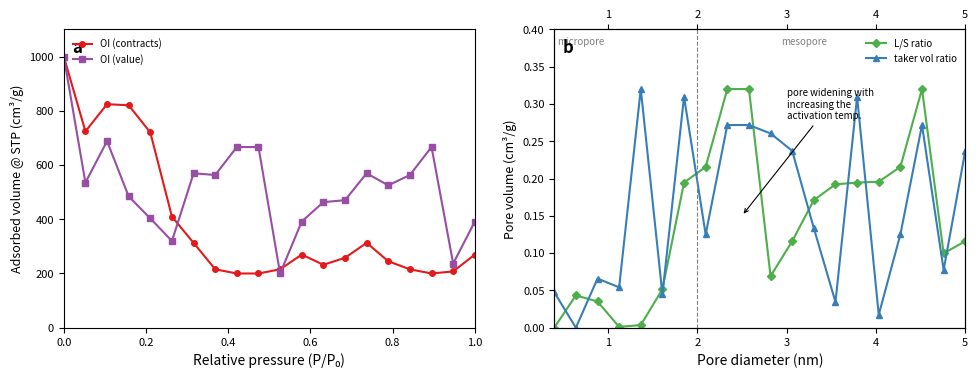

True or false: OI (value) has more than 0 interior local peaks.

True